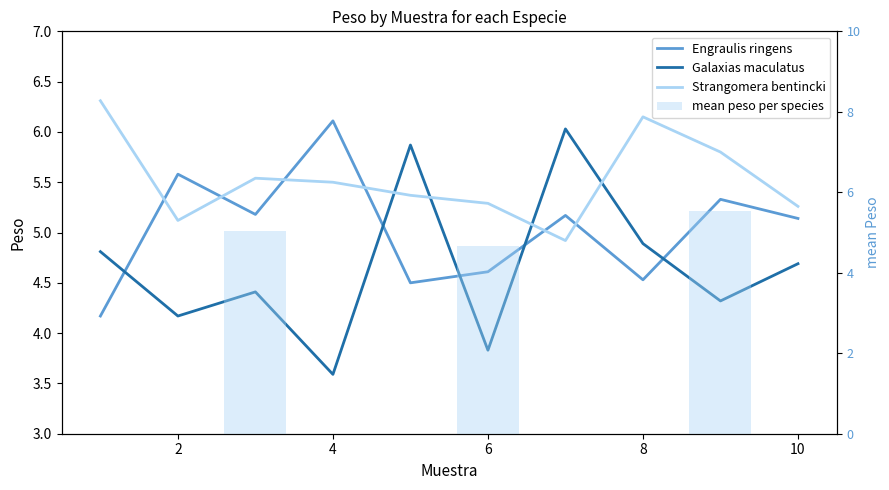

What is the value of the Strangomera bentincki bar at the 6th from the left?

5.3